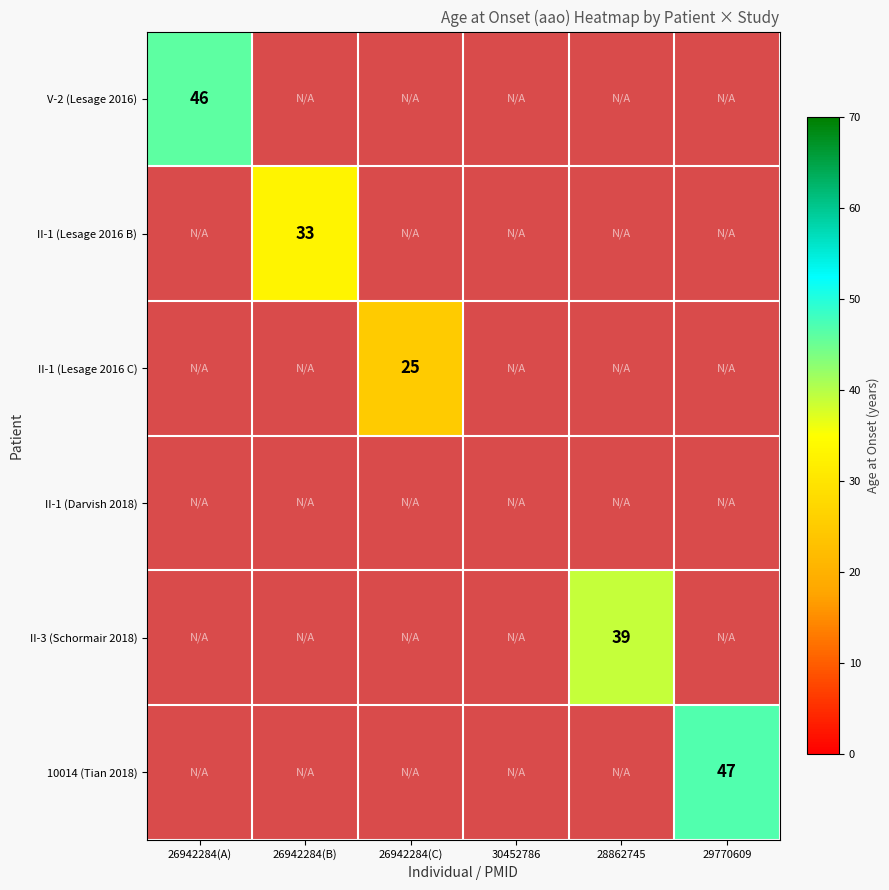

Rank the series at 26942284(A) from lowest to highest value.

V-2 (Lesage 2016), II-1 (Lesage 2016 B), II-1 (Lesage 2016 C), II-1 (Darvish 2018), II-3 (Schormair 2018), 10014 (Tian 2018)